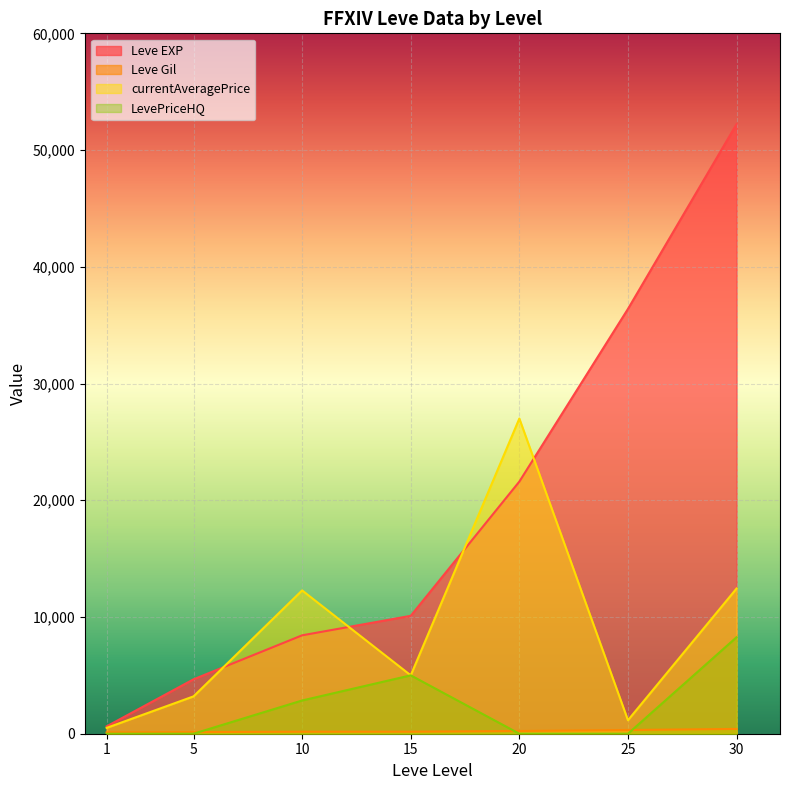

Is the value of Leve EXP at 15 greater than the value of Leve Gil at 1?

Yes